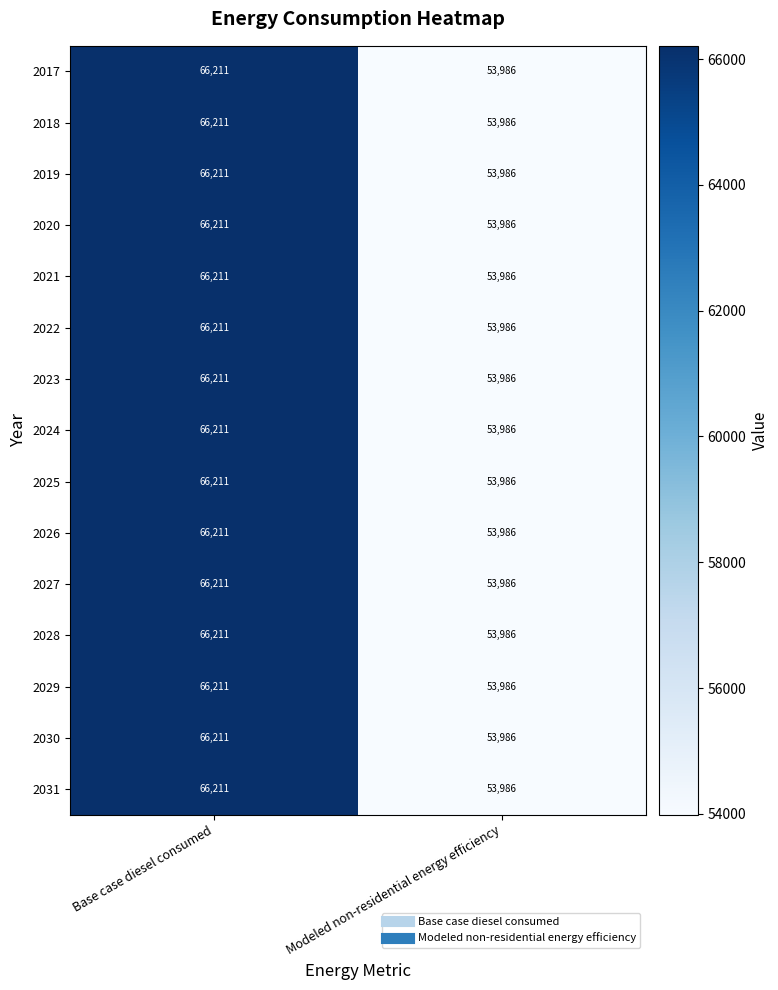

Count the number of categories in the chart.

2